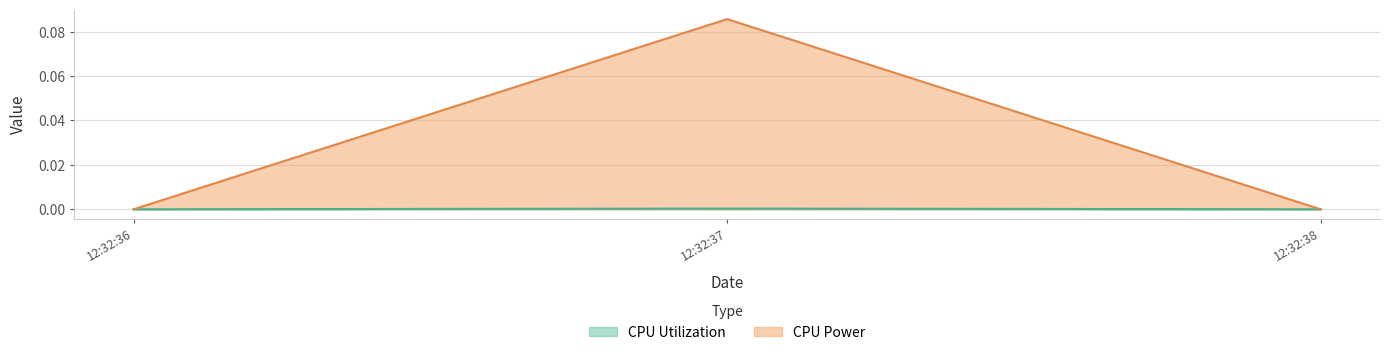

At which category is the sum across all series the highest?

12:32:37